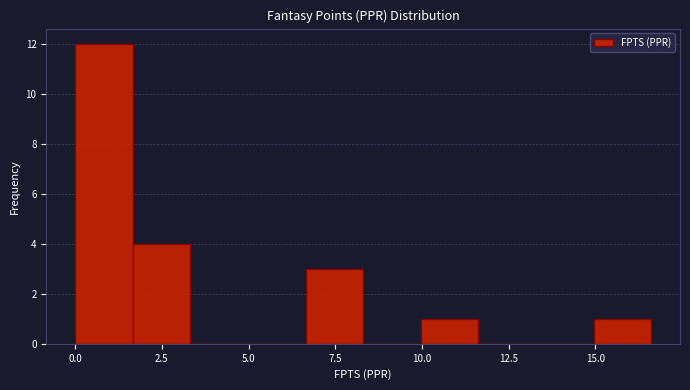

Read against the x-axis, roughly where is the centre of the tallest bar?

1.0